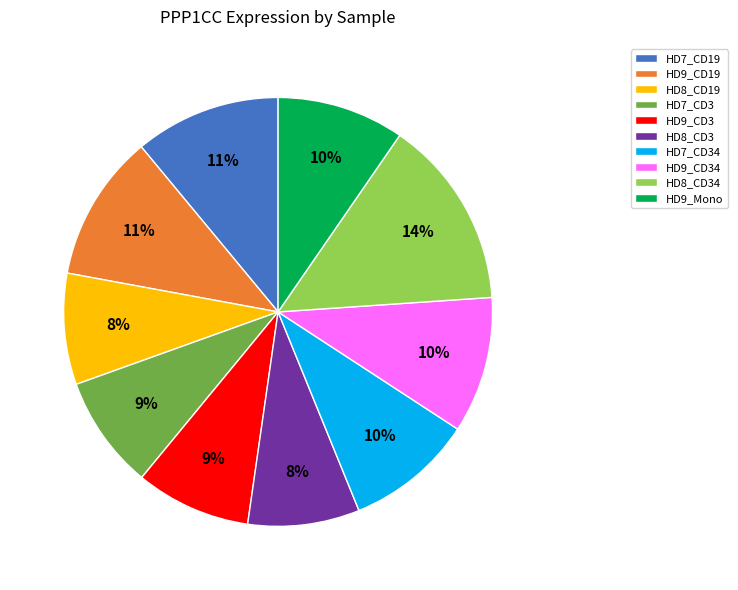

How many slices are in this pie chart?

10